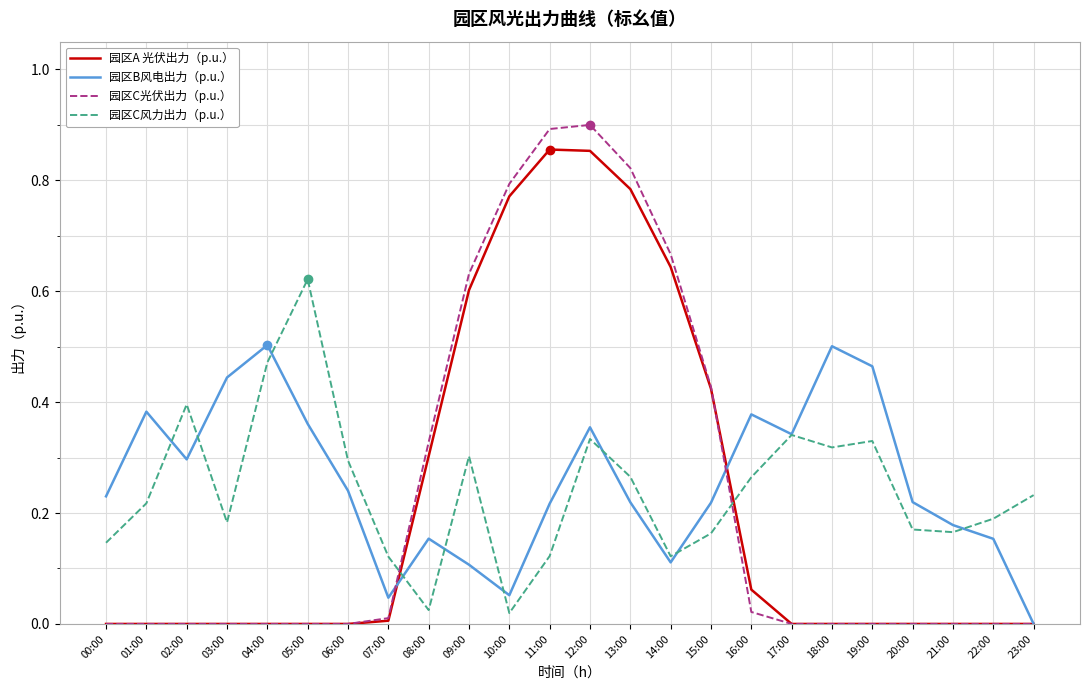

What are all the series names shown in the legend?

园区A 光伏出力（p.u.）, 园区B风电出力（p.u.）, 园区C光伏出力（p.u.）, 园区C风力出力（p.u.）